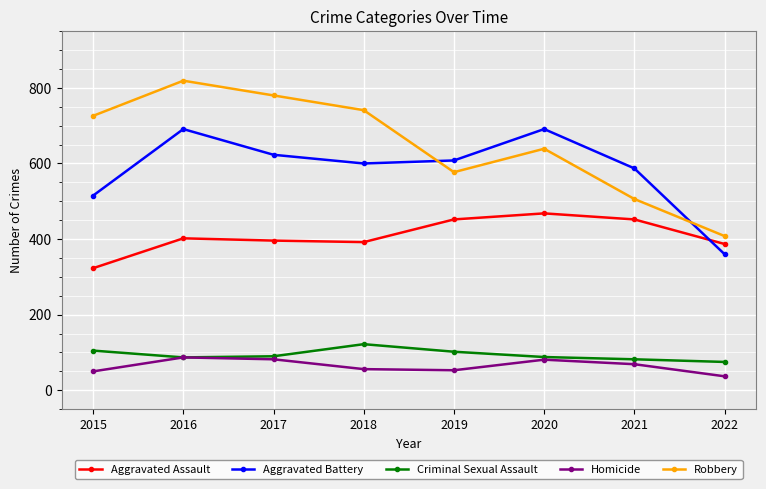

Read the Criminal Sexual Assault value at 2015.

105